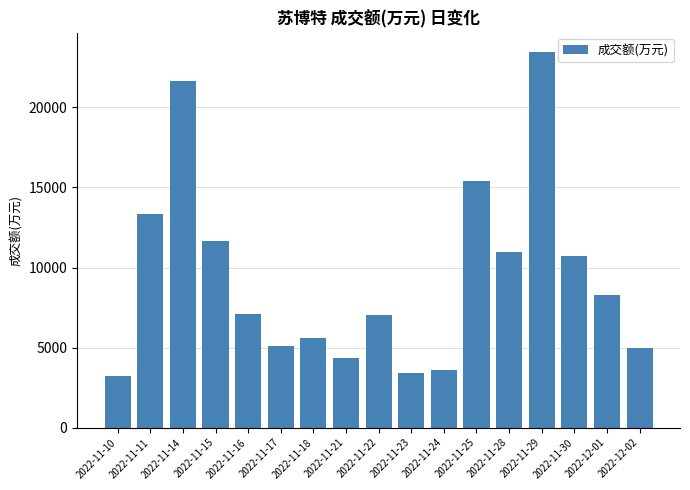

What is the difference between the maximum and minimum values?

20257